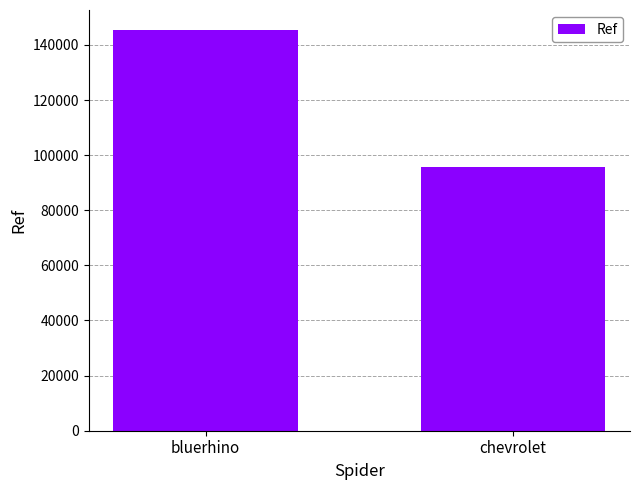

What is the average value?

120524